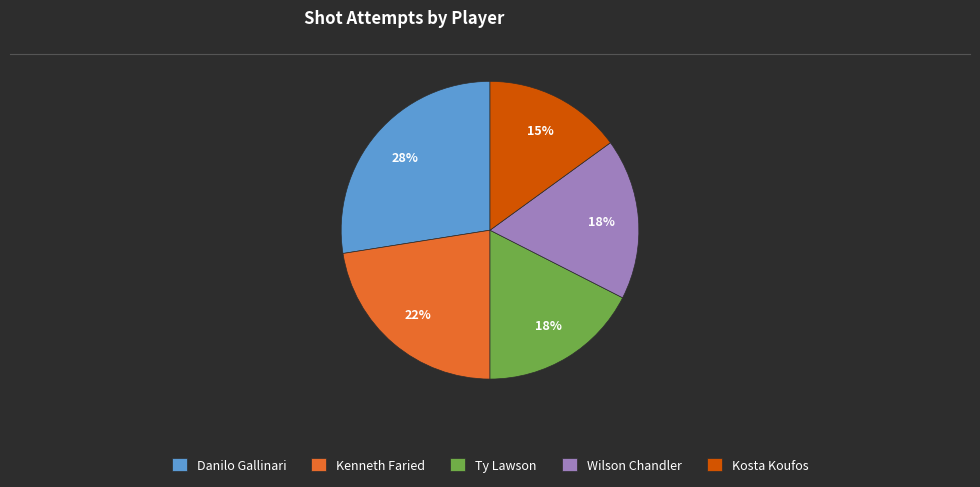

Is Danilo Gallinari the majority of the pie?

No